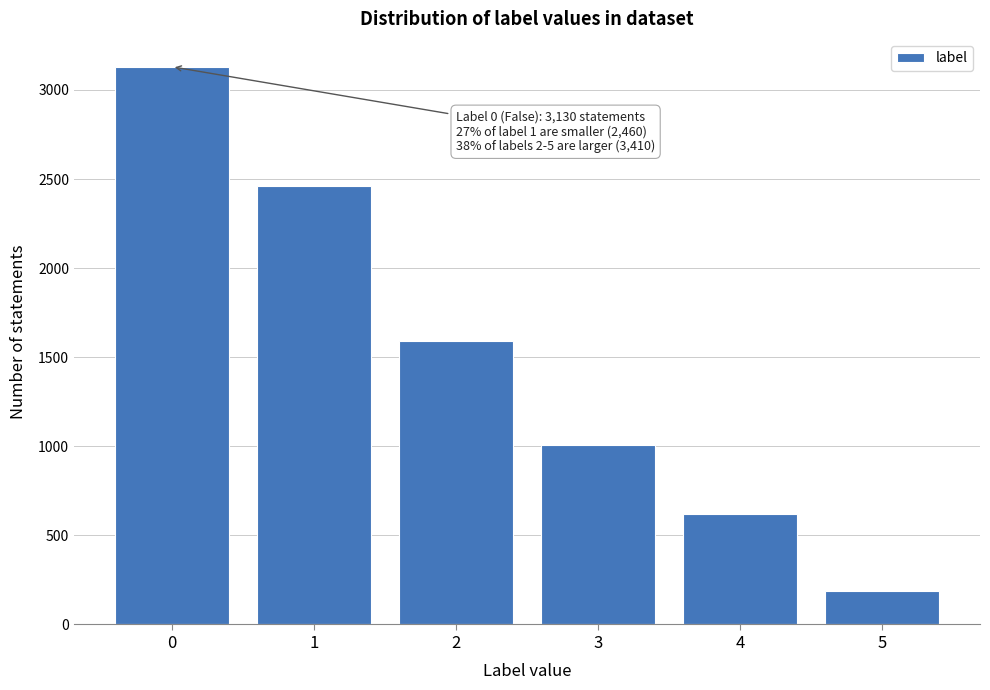

Reading right to left, extract all data points from this chart.

190	620	1010	1590	2460	3130